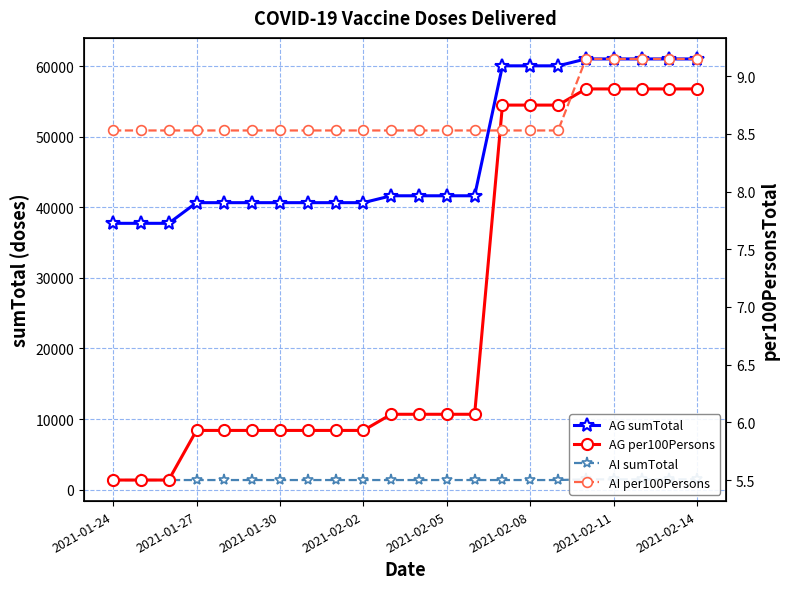

At which category is the sum across all series the highest?

17